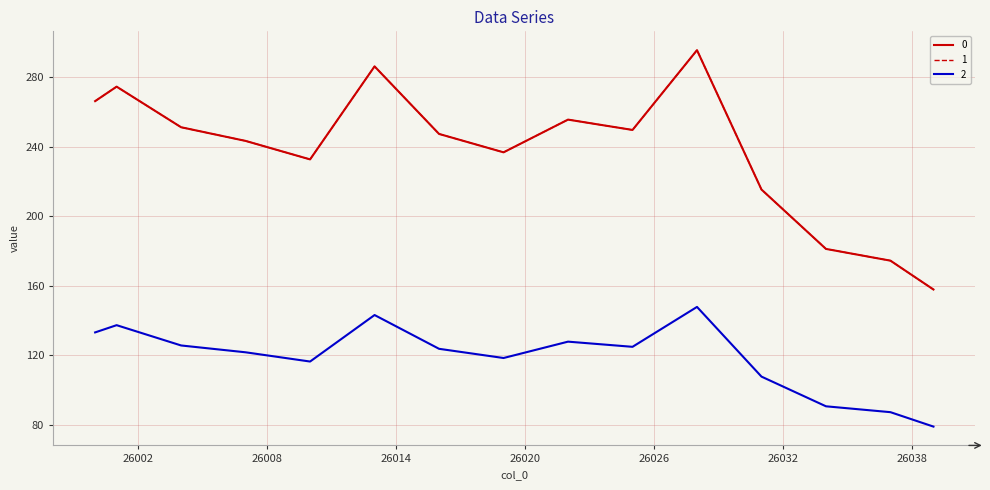

Is this an area chart (filled region under the line)?

No